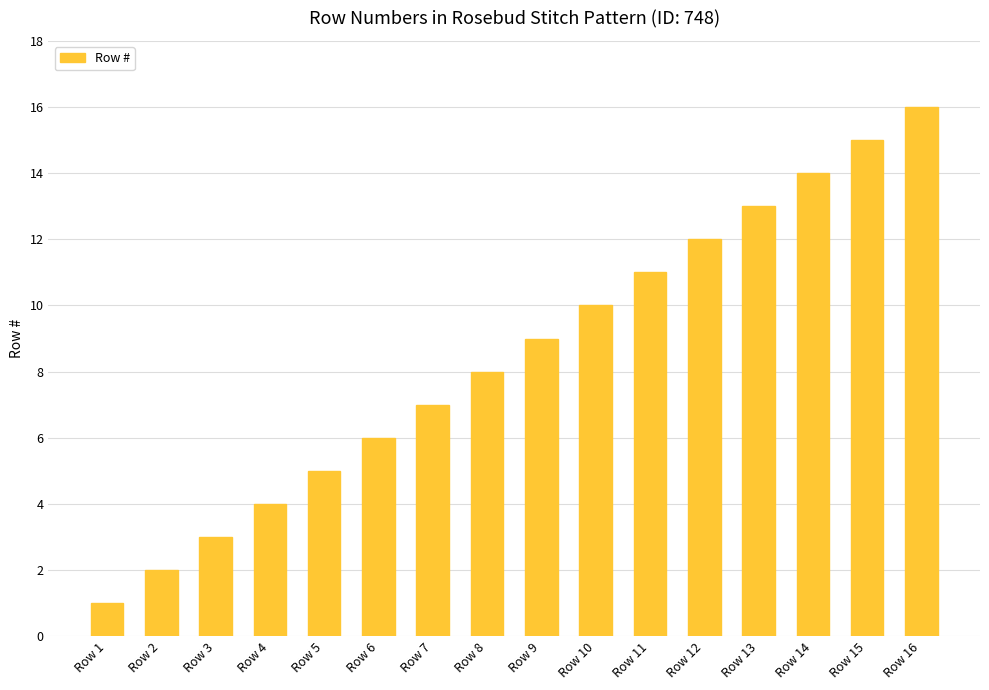

Reading right to left, transcribe all the data shown in this chart.

16	15	14	13	12	11	10	9	8	7	6	5	4	3	2	1